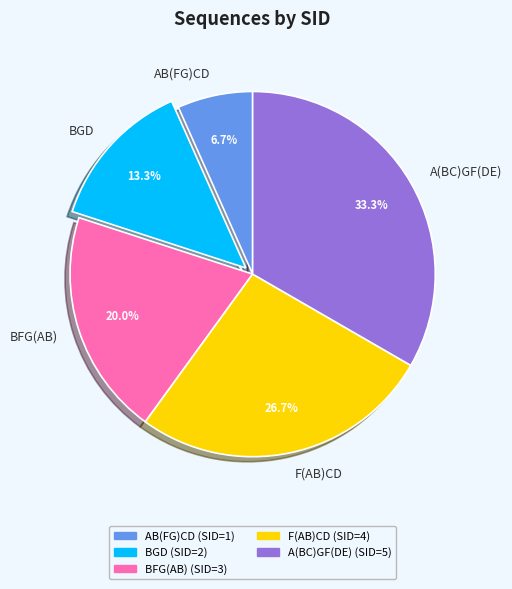

To the nearest percent, what portion does A(BC)GF(DE) represent?

33%